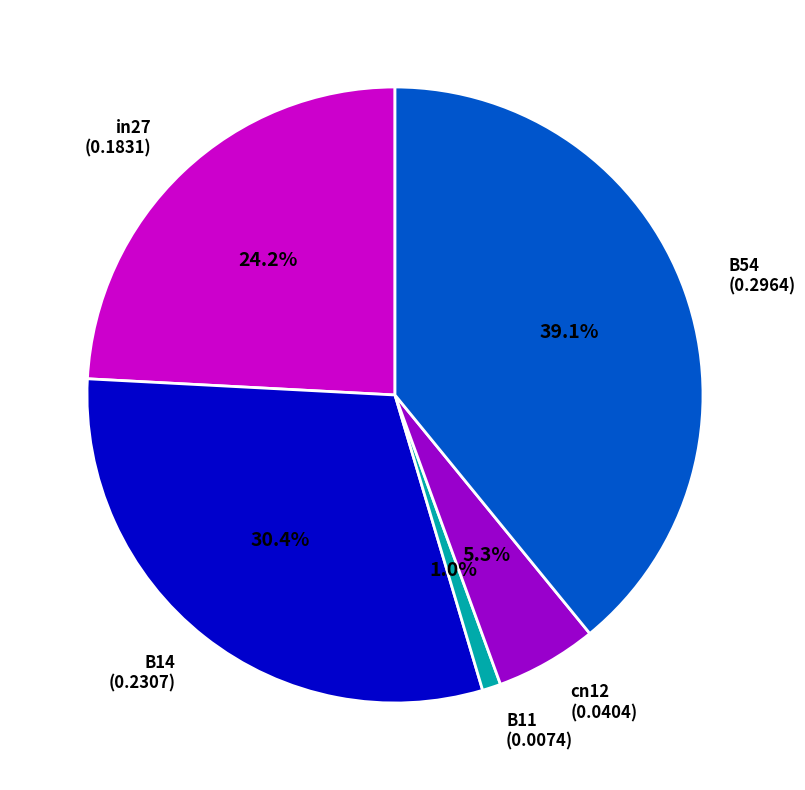

Is in27 the majority of the pie?

No